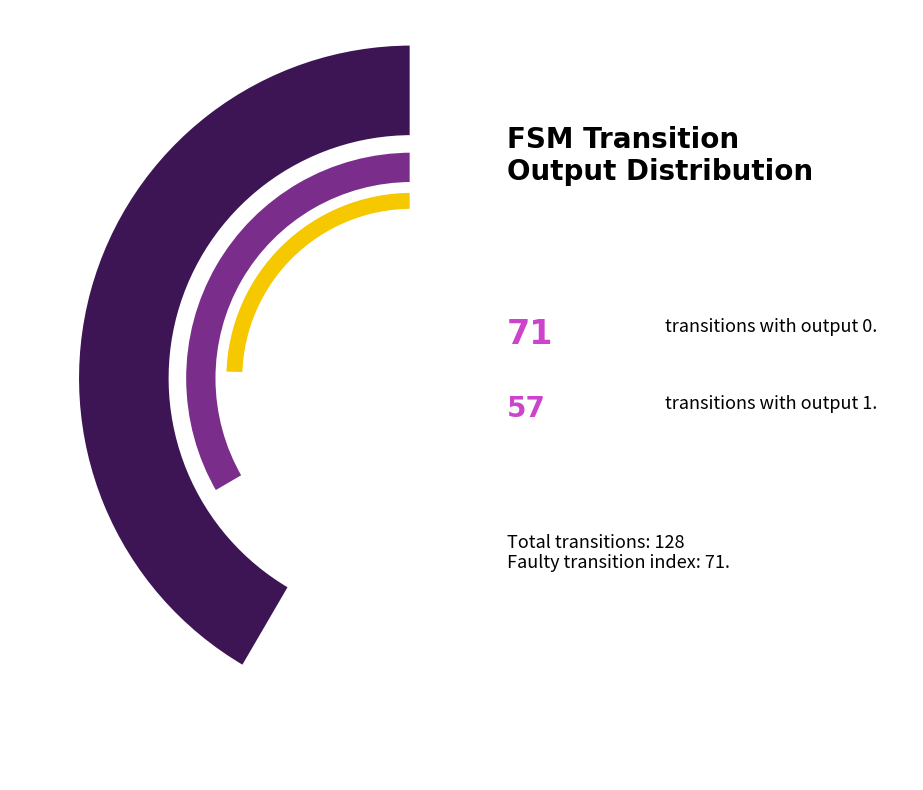

What is the majority slice?

output_symbol_0